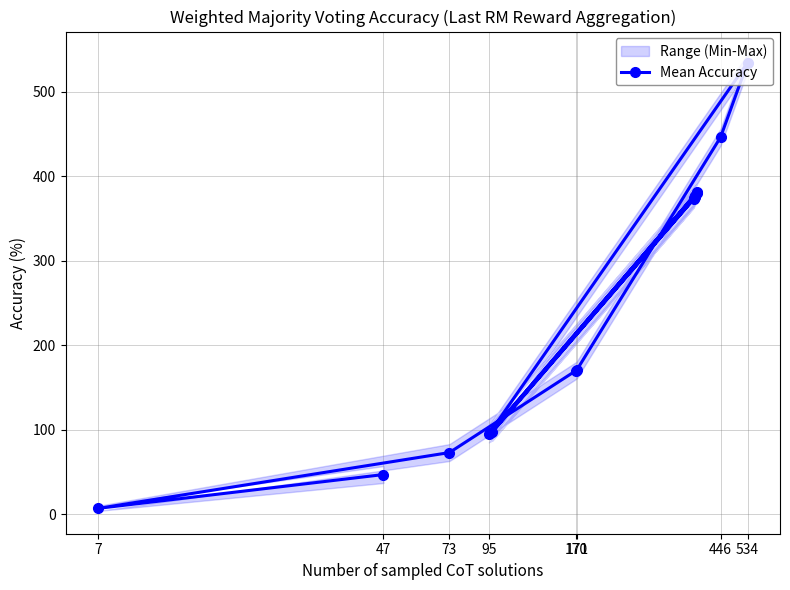

Is it true that the value at 15 is 167?

False